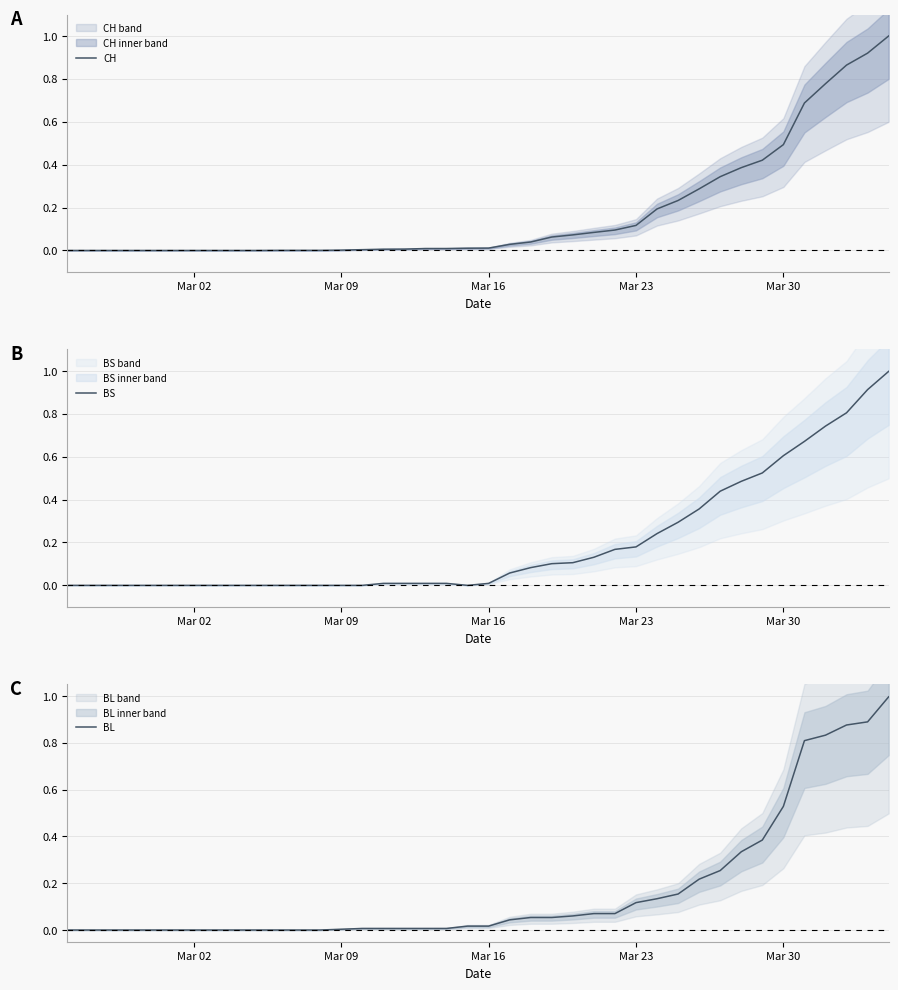

Is this an area chart (filled region under the line)?

No